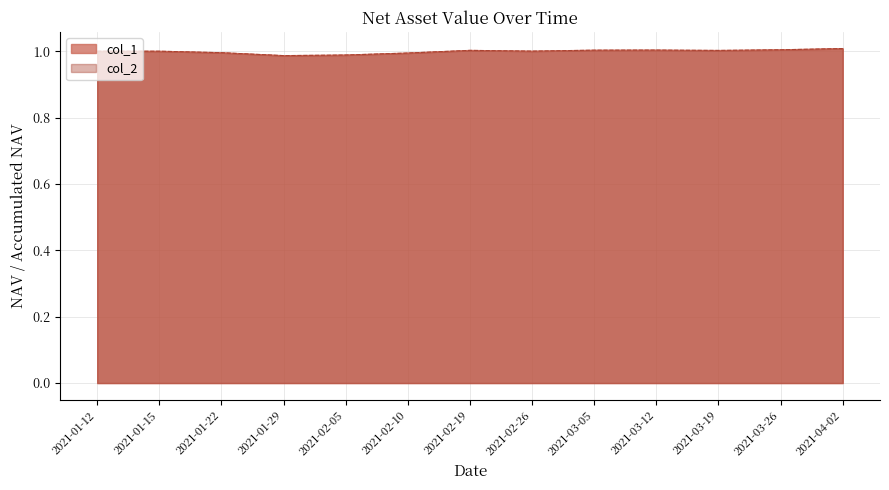

True or false: col_1 has a value of 0.2 at 2021-01-22.

False